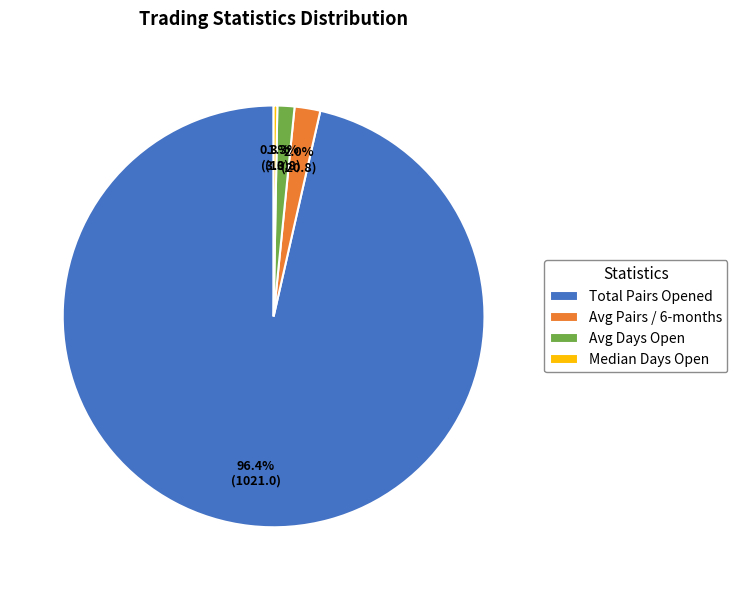

Which slice is the smallest?

Median Days Open